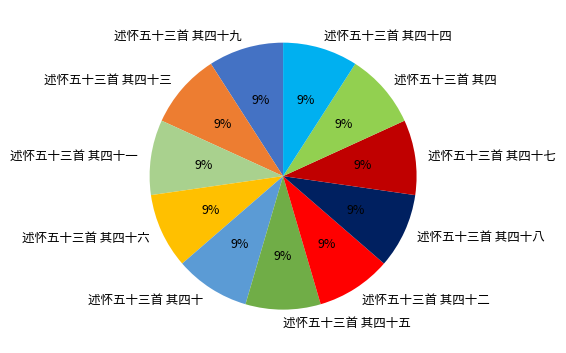

To the nearest percent, what is the combined percentage of 述怀五十三首 其四十一 and 述怀五十三首 其四十六?

18%